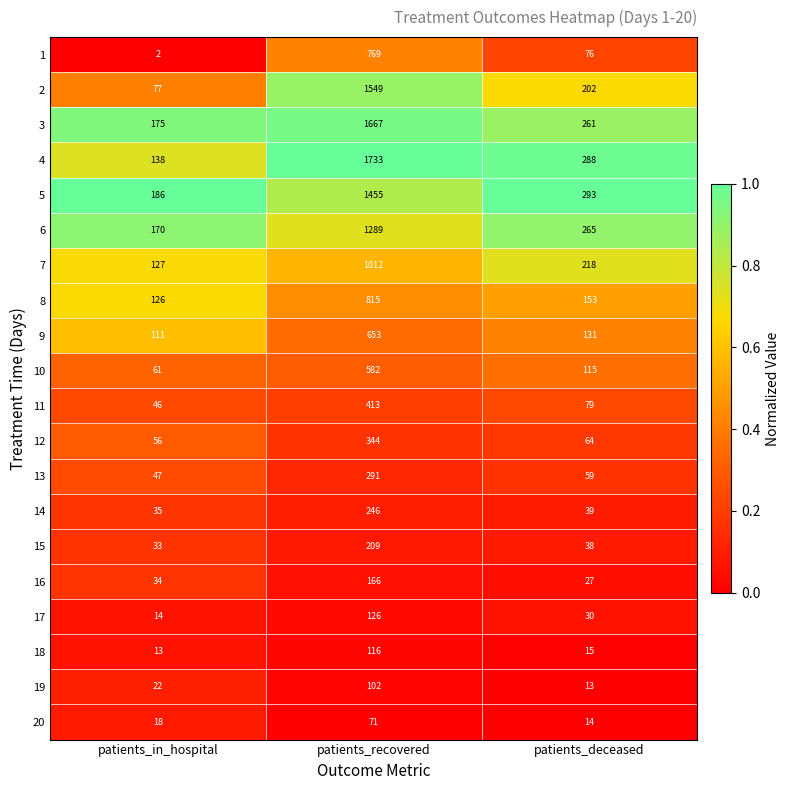

What value does the 7 series have at patients_in_hospital?

127